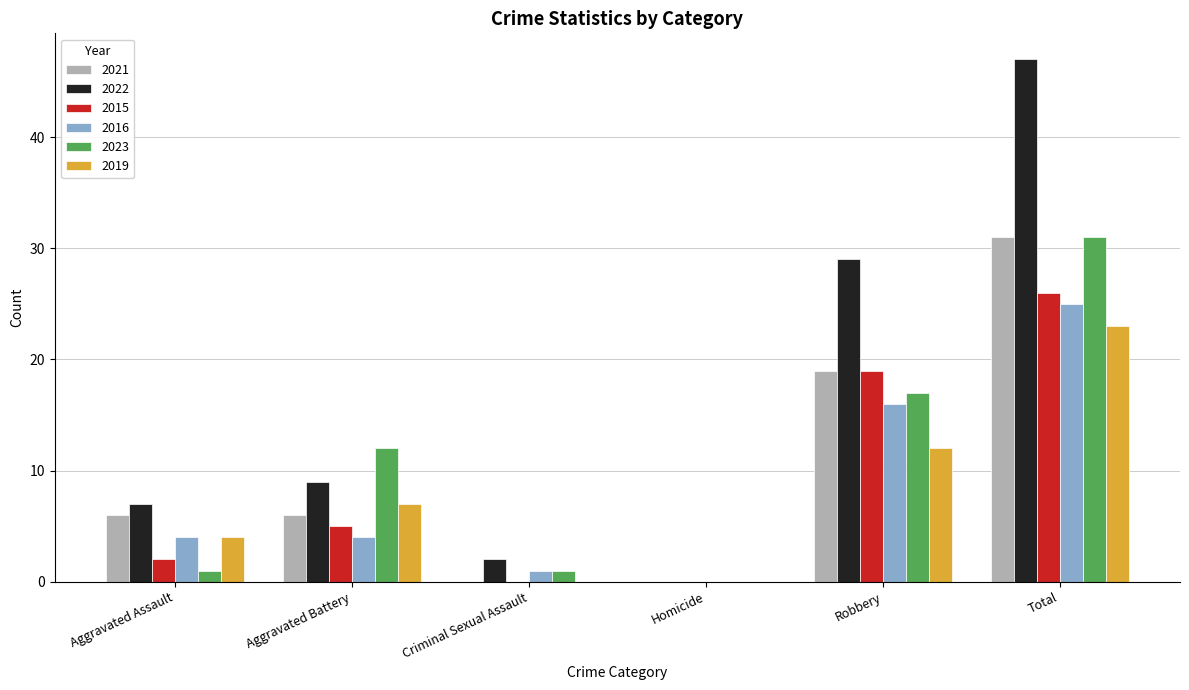

Is the value of 2016 at Aggravated Battery greater than the value of 2022 at Total?

No